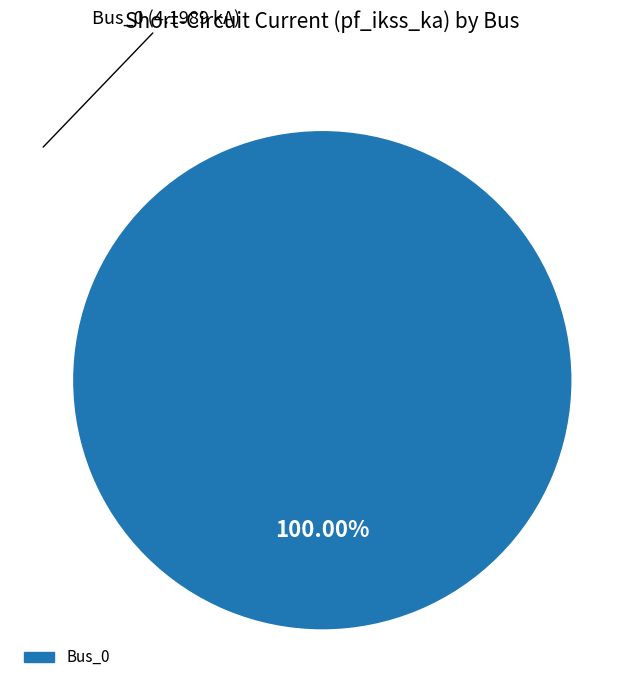

Does any single category account for the majority?

Yes